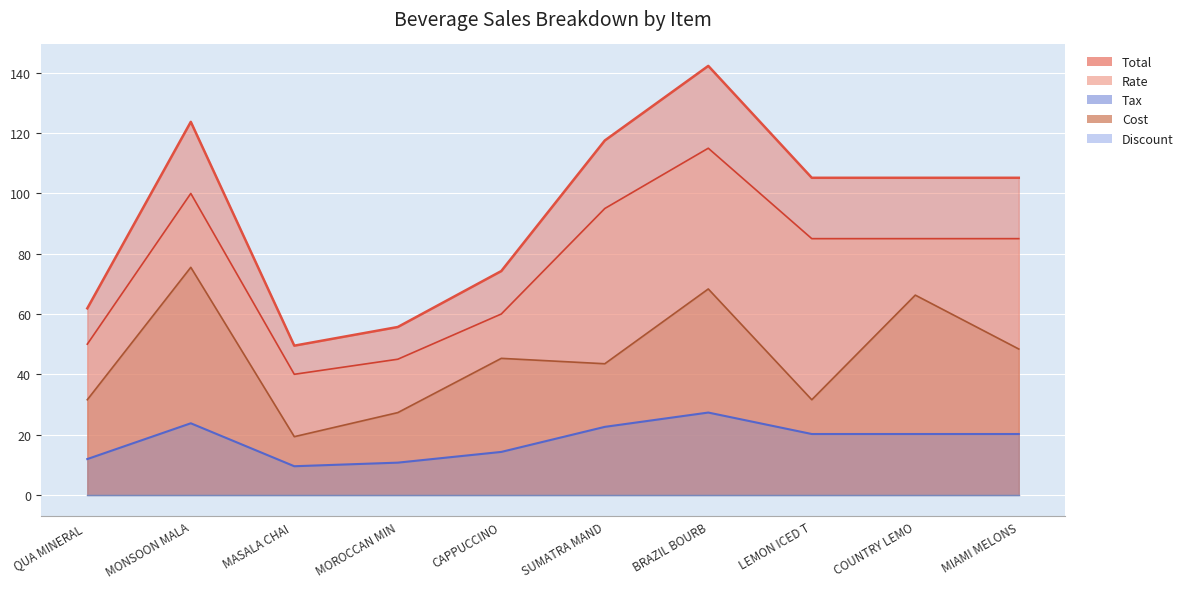

Rank the series by their average value, from highest to lowest.

Total, Rate, Cost, Tax